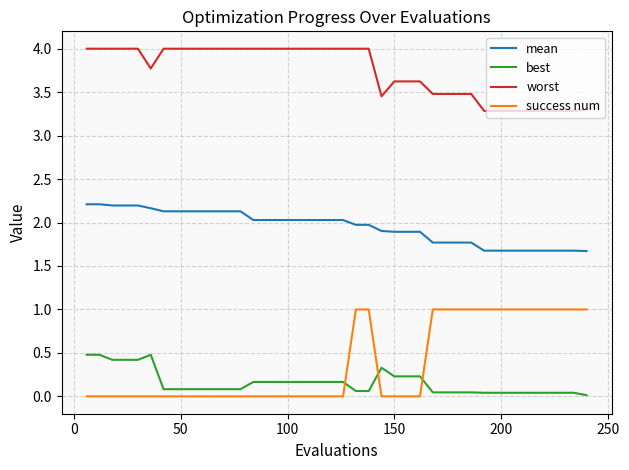

List the series in order of their peak value, highest first.

worst, mean, success num, best